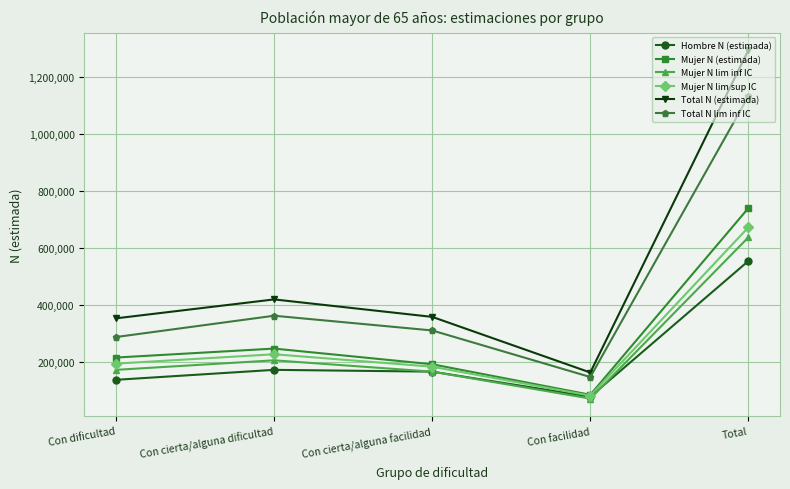

What is the difference between the maximum and second lowest values in the Hombre N (estimada) series?

416801